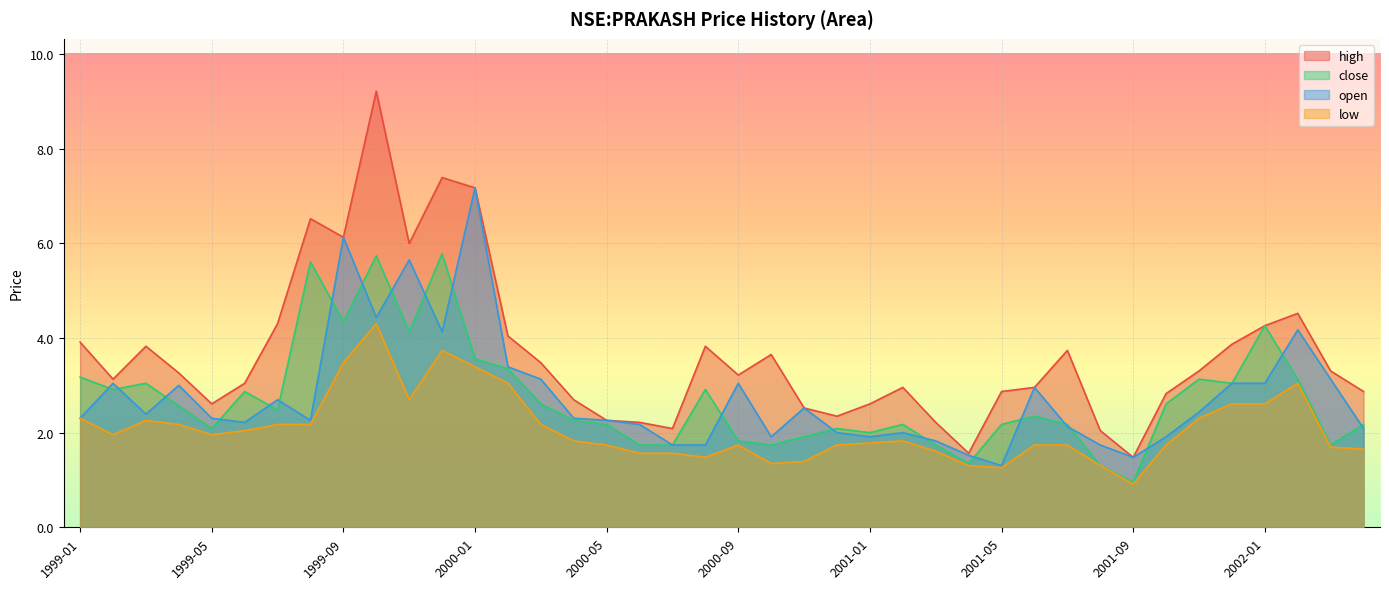

Is the value of open at 1999-07 greater than the value of close at 2001-09?

Yes